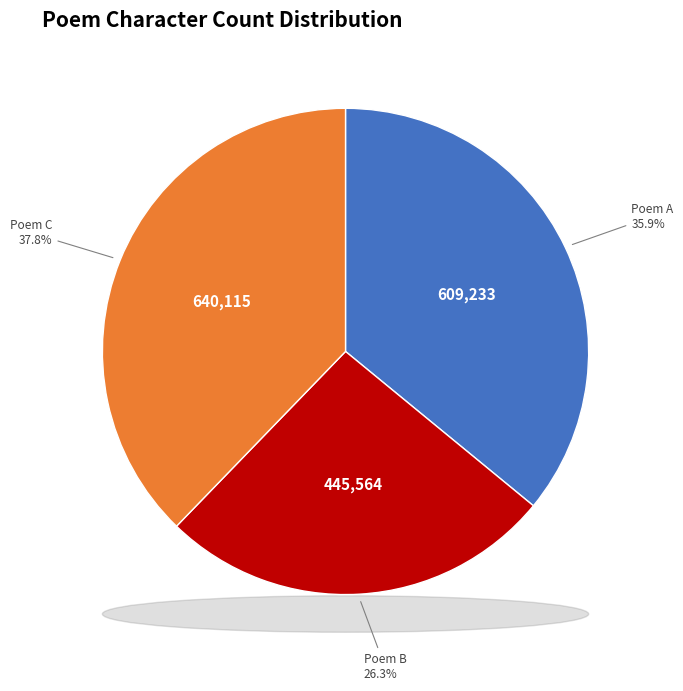

Is there a majority slice in this chart?

No